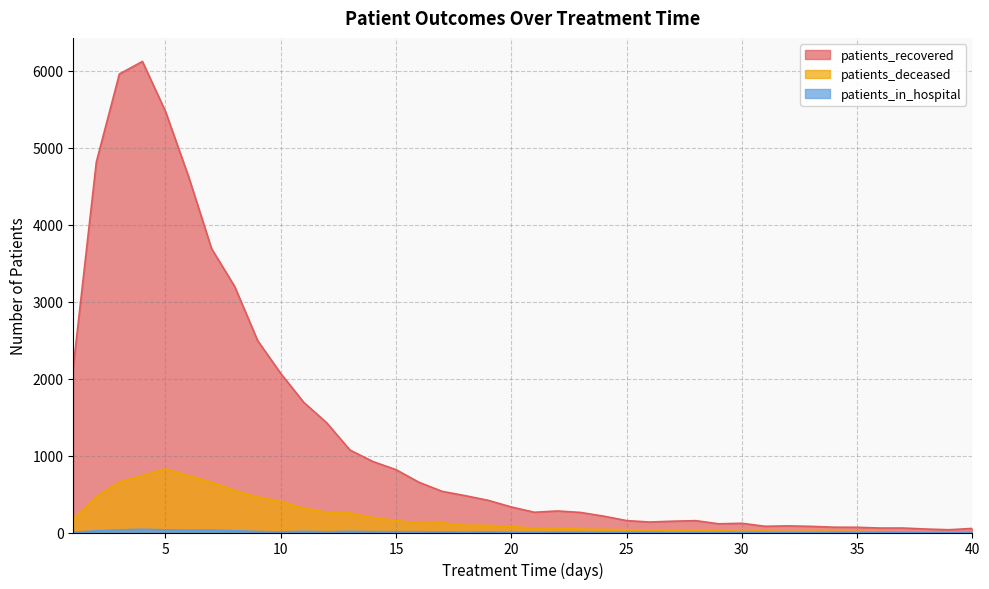

The patients_in_hospital series shows 15 at 13. True or false?

True